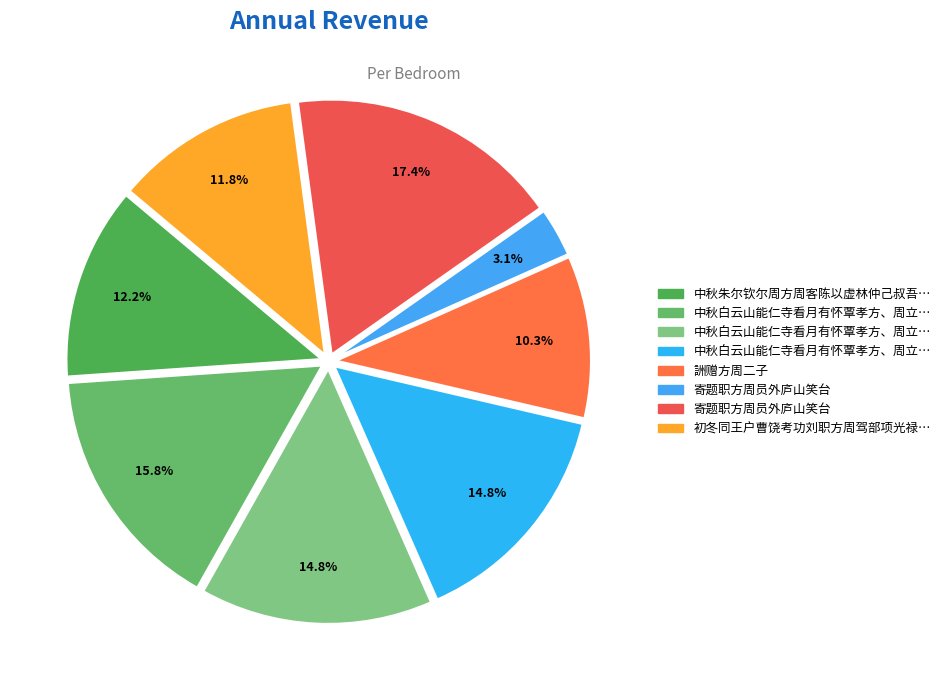

Does any single category account for the majority?

No